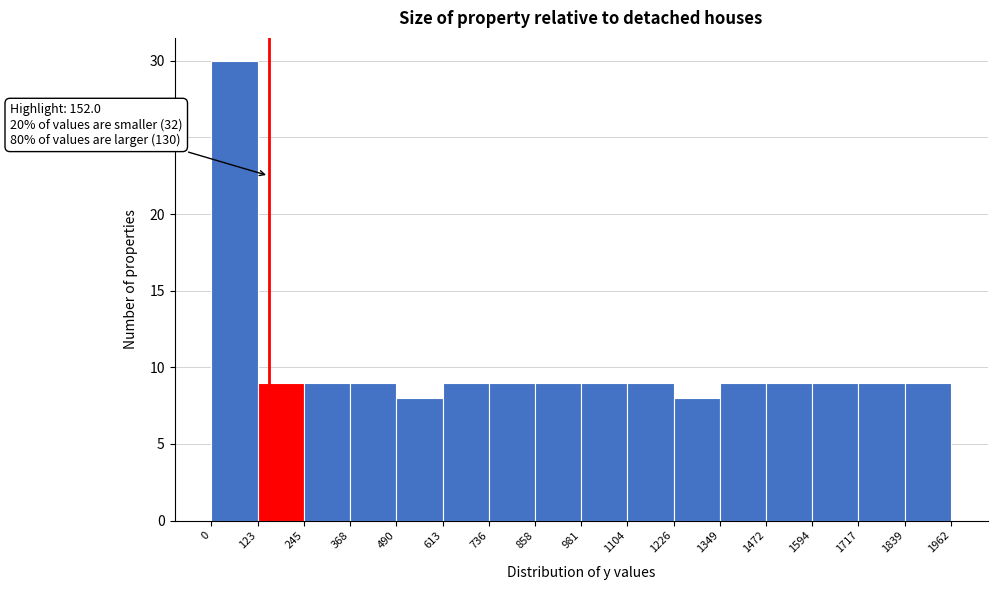

Over which range of the x-axis is the bar tallest?

0 to 123